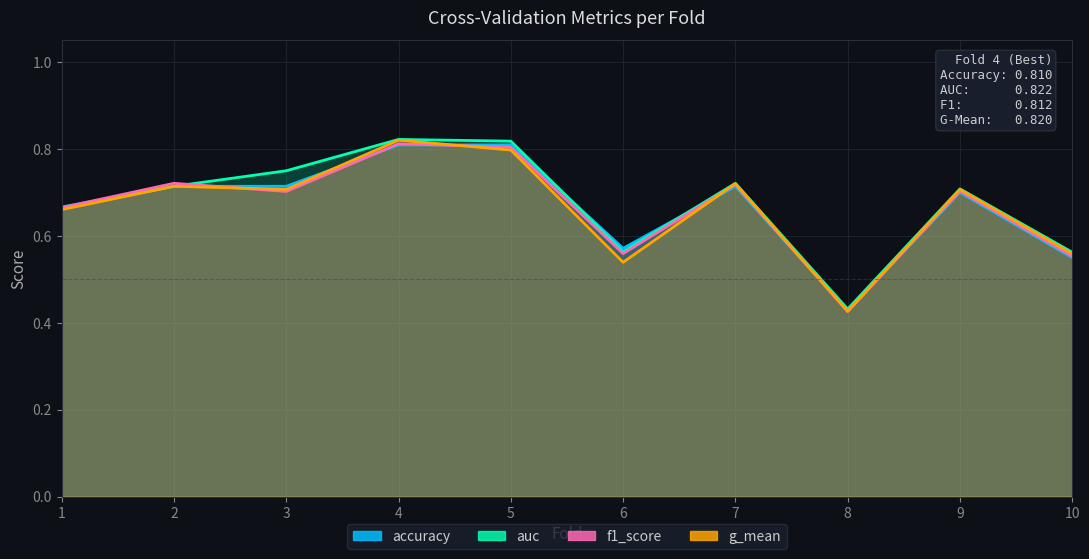

What value does the accuracy series have at 2?

0.7